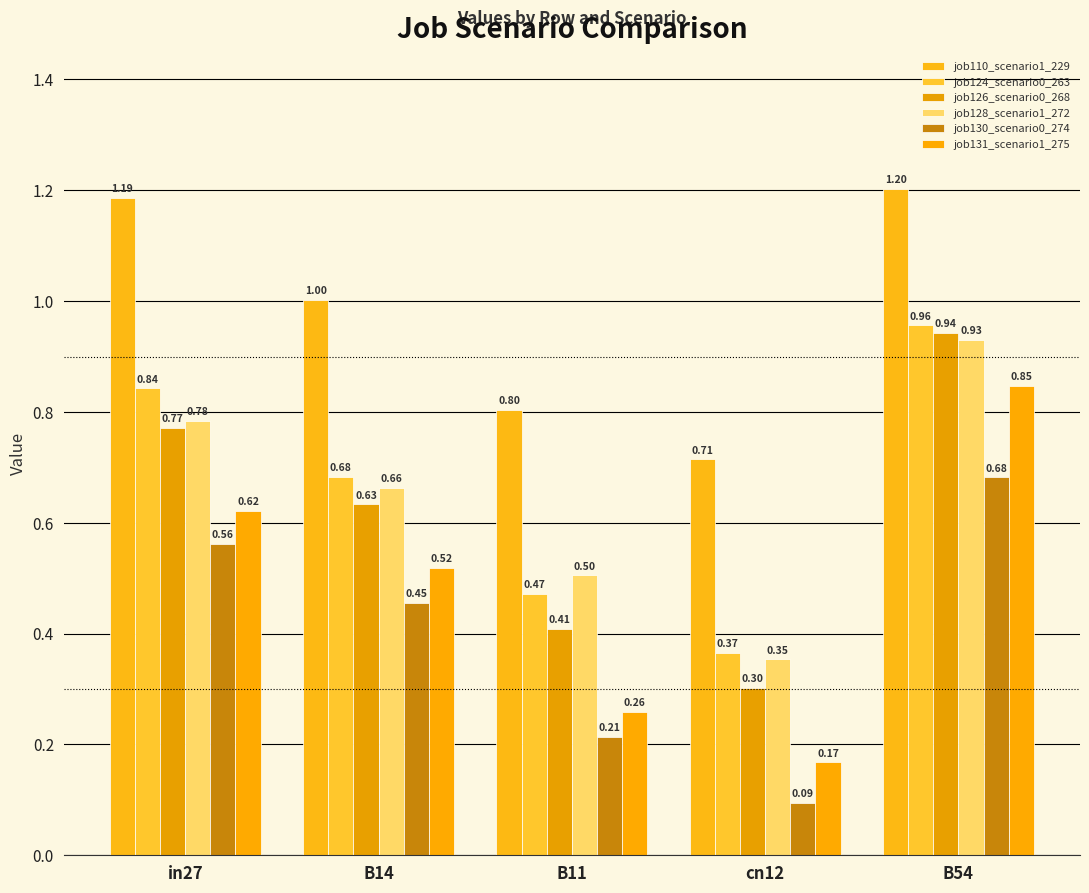

Is it true that job130_scenario0_274 equals 0.0 at cn12?

False